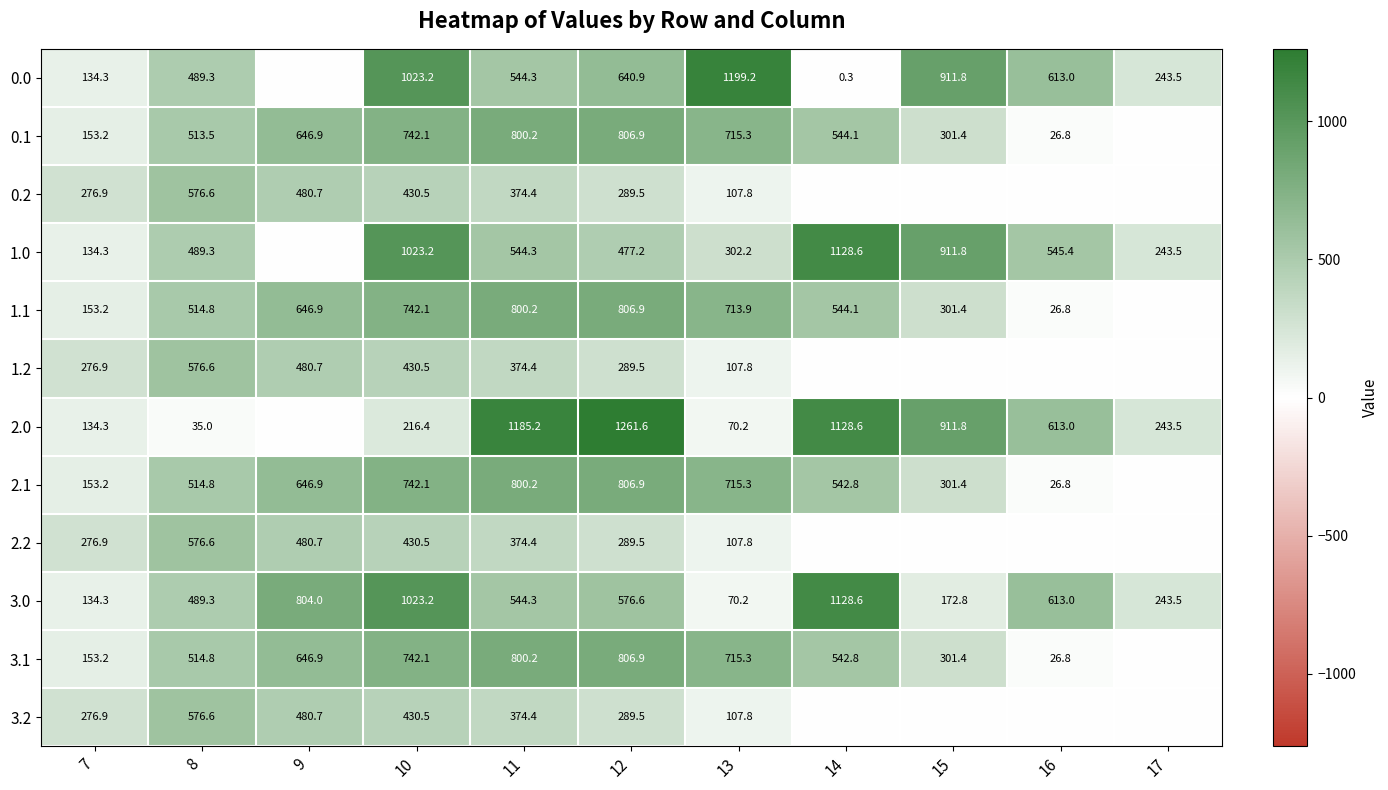

The 0.1 series shows 197.3 at 13. True or false?

False